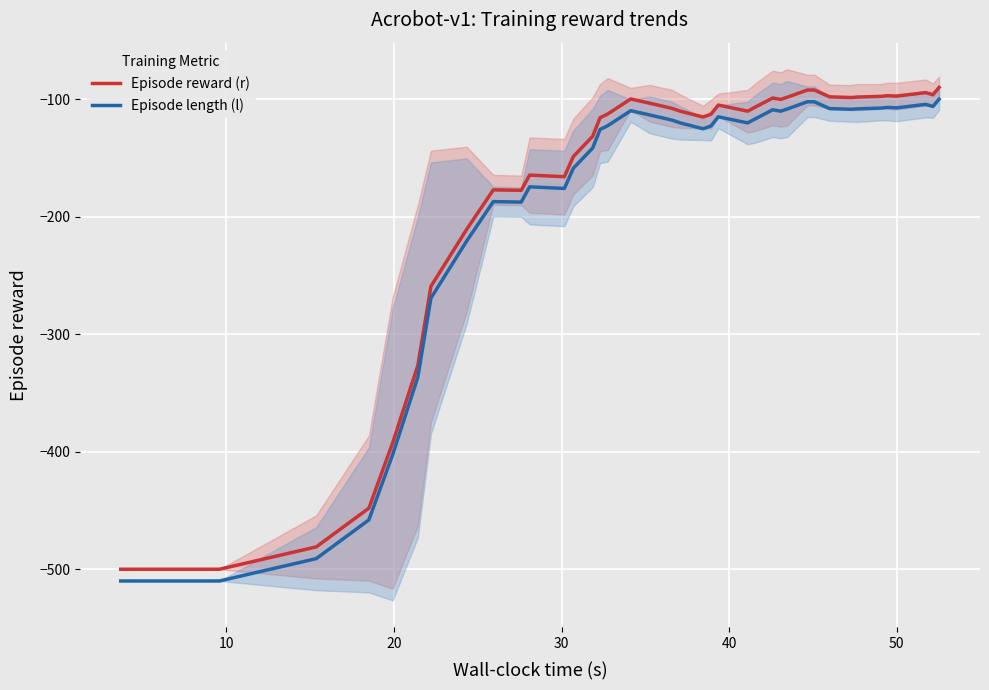

What is the highest value of the Episode length (l) series?

-99.8